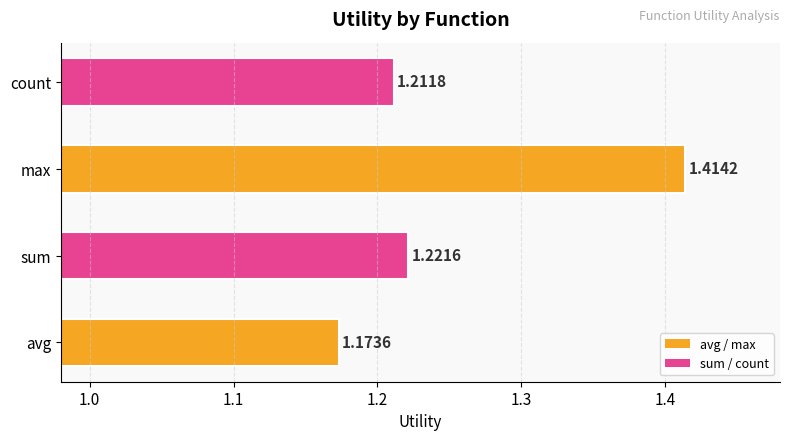

How many bars are there in total?

4